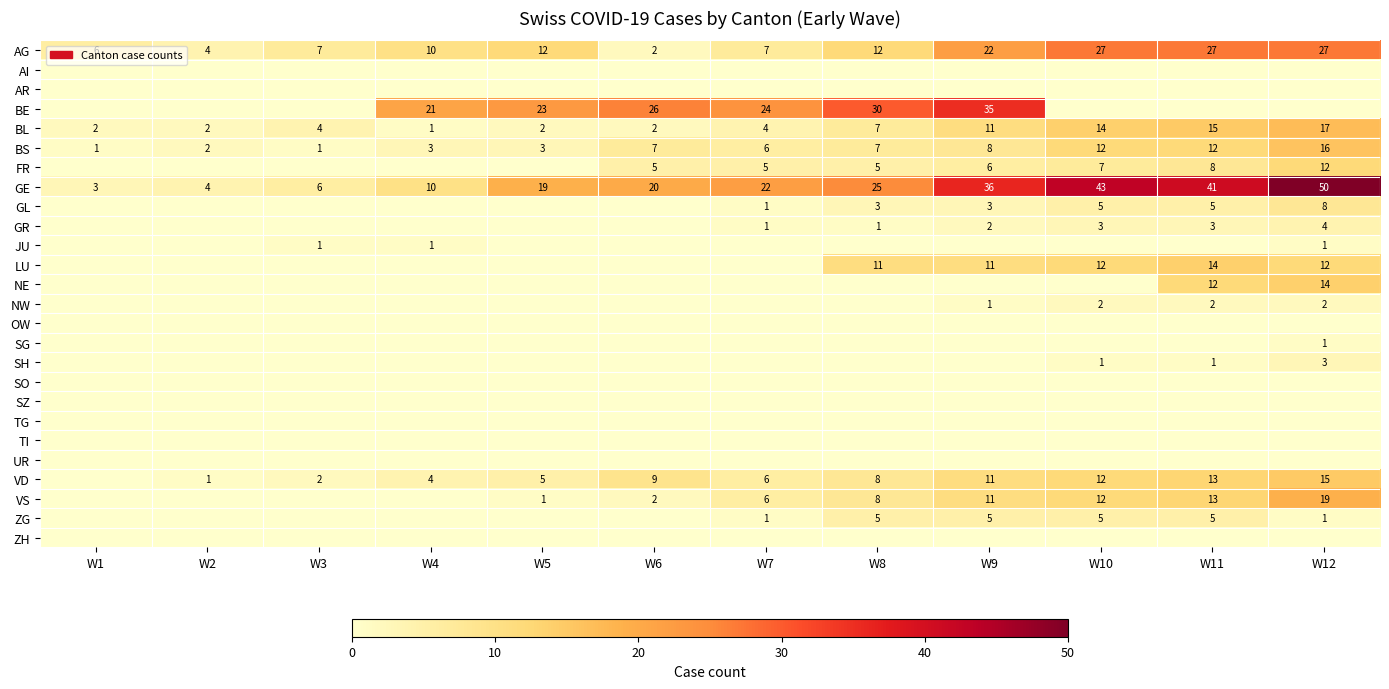

What is the sum of all BL values?

81